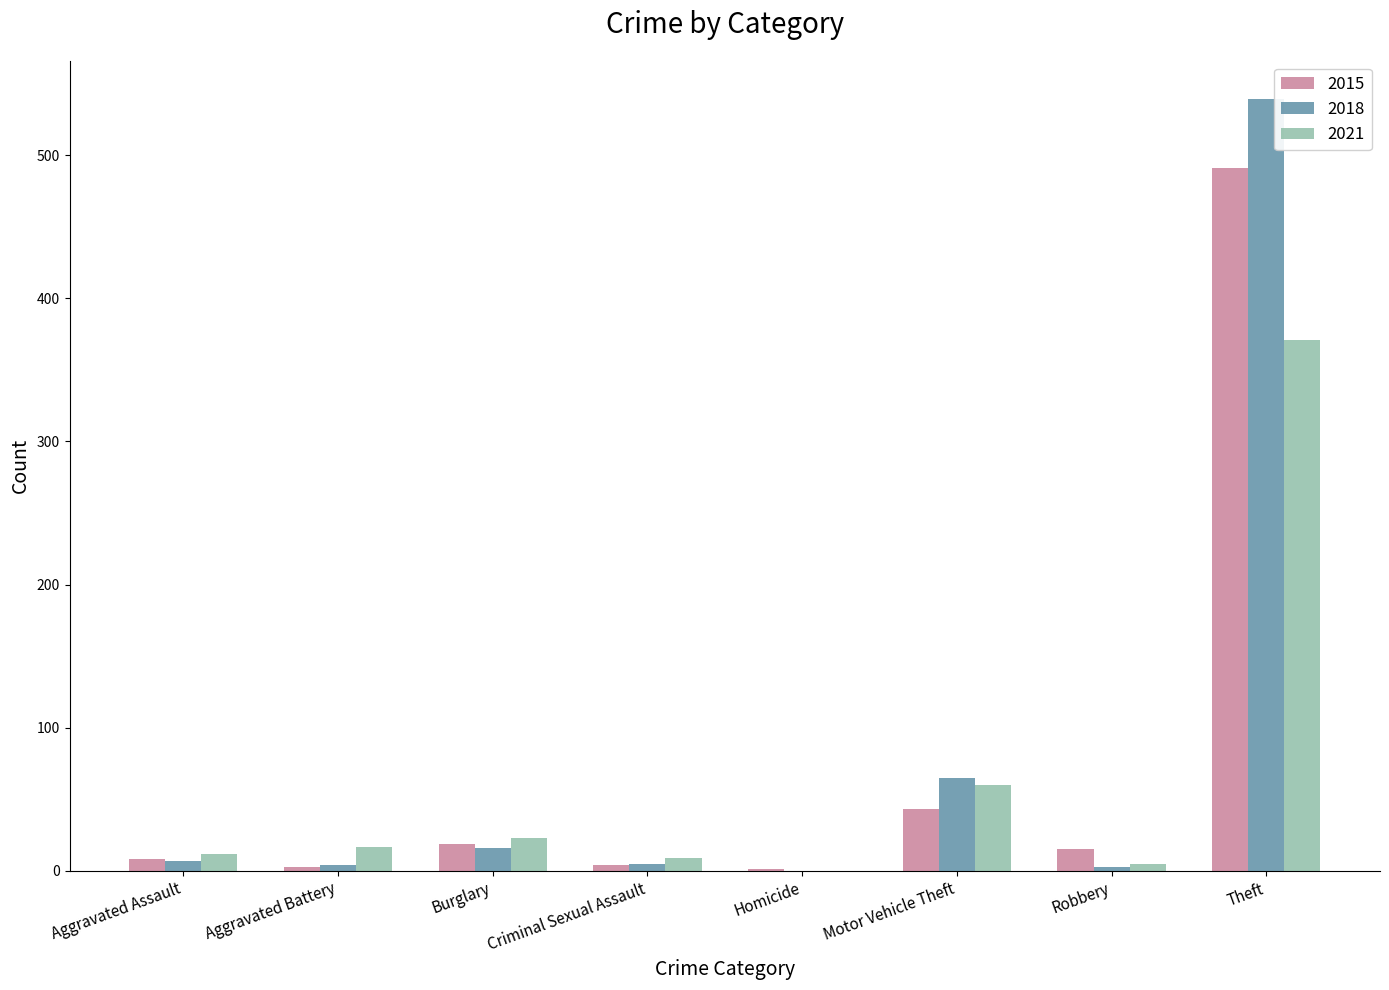

How many groups of bars are there?

8